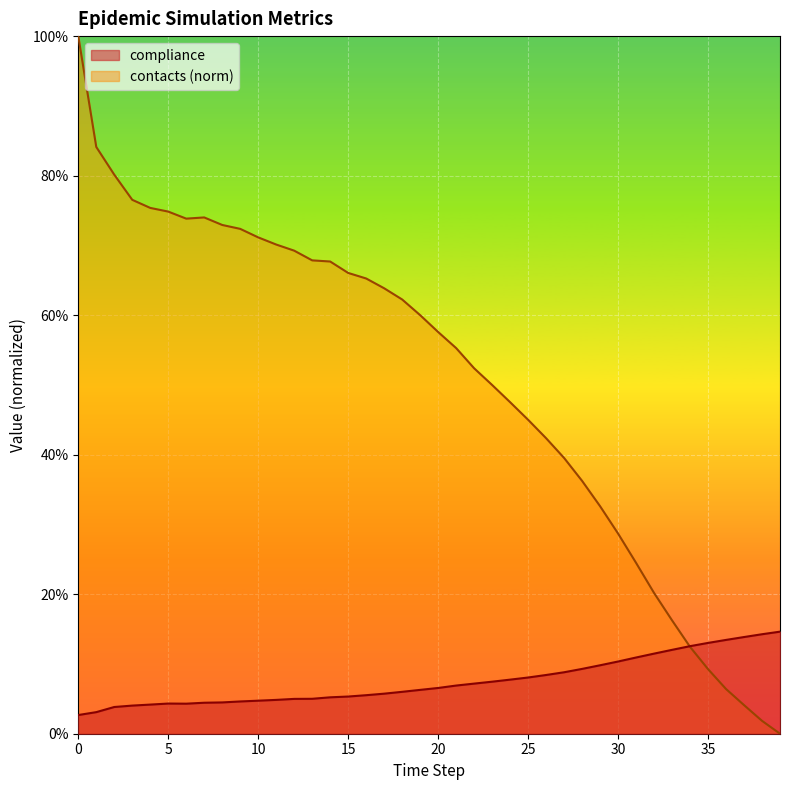

What is the difference between the highest and lowest values at 7?

0.7